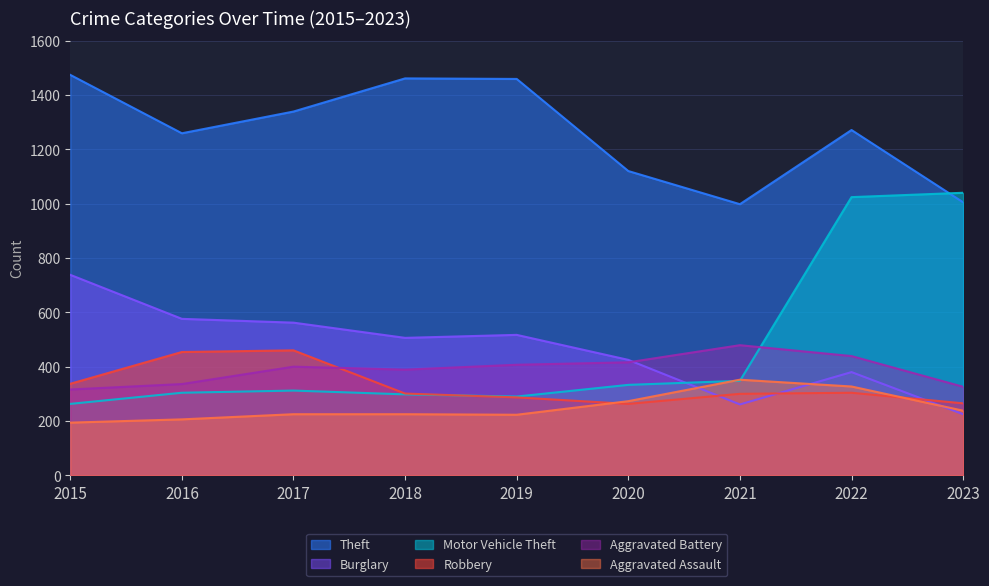

How many data points in Aggravated Assault are less than 225?

3